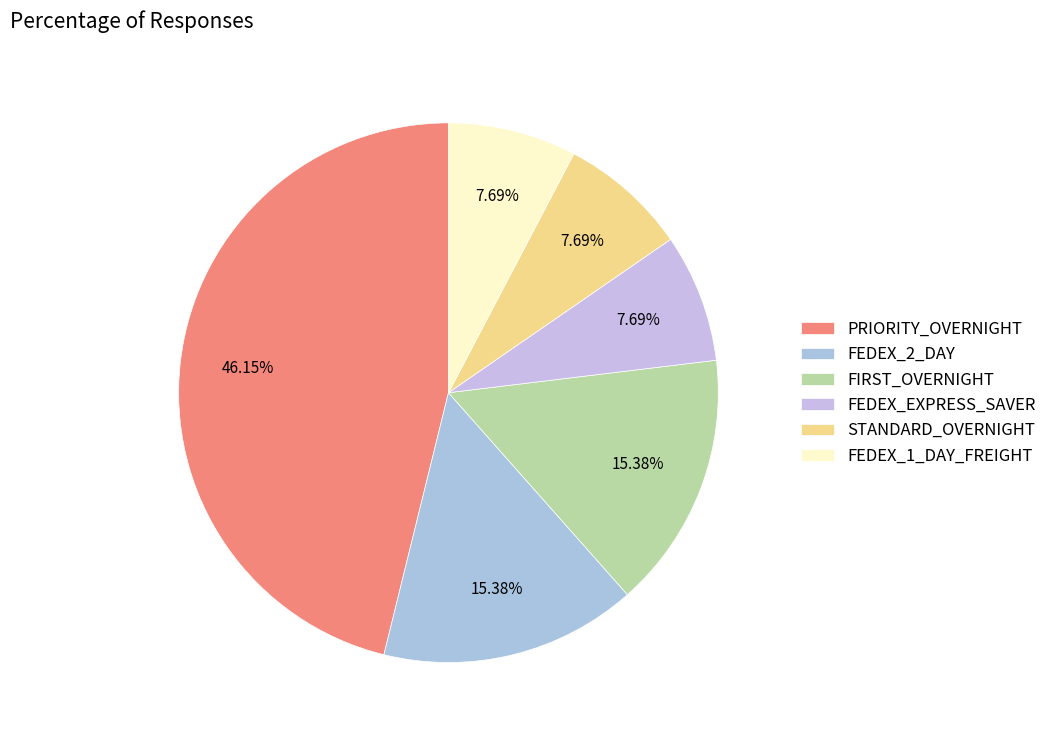

How many segments does this pie chart have?

6